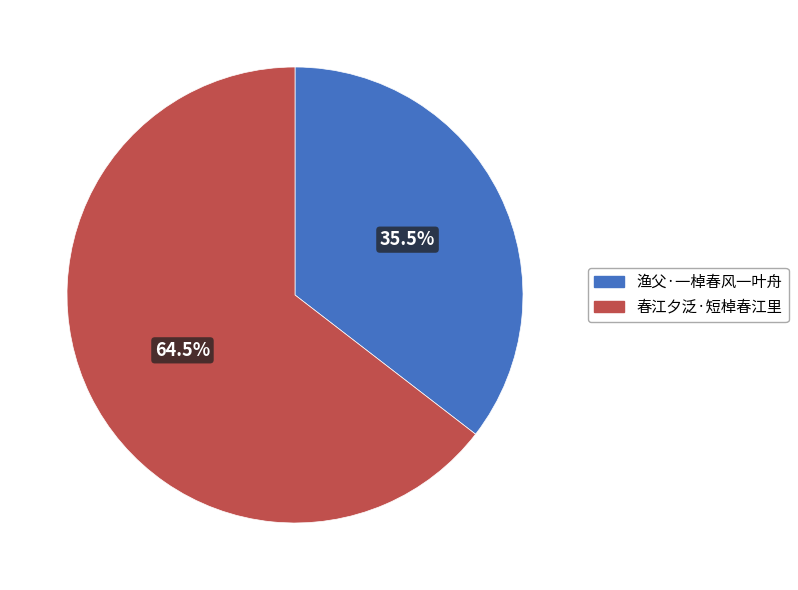

True or false: 渔父·一棹春风一叶舟 accounts for 22% of the total.

False